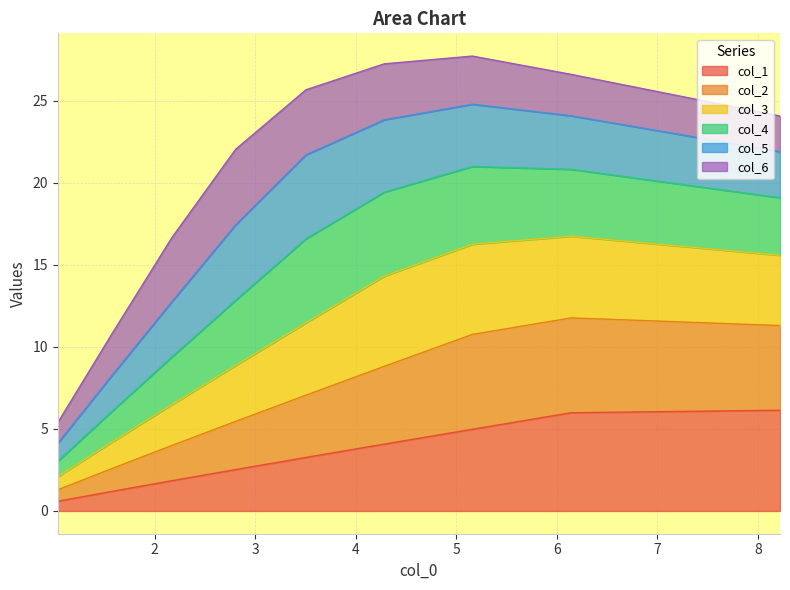

True or false: col_2 and col_3 intersect in this chart.

False